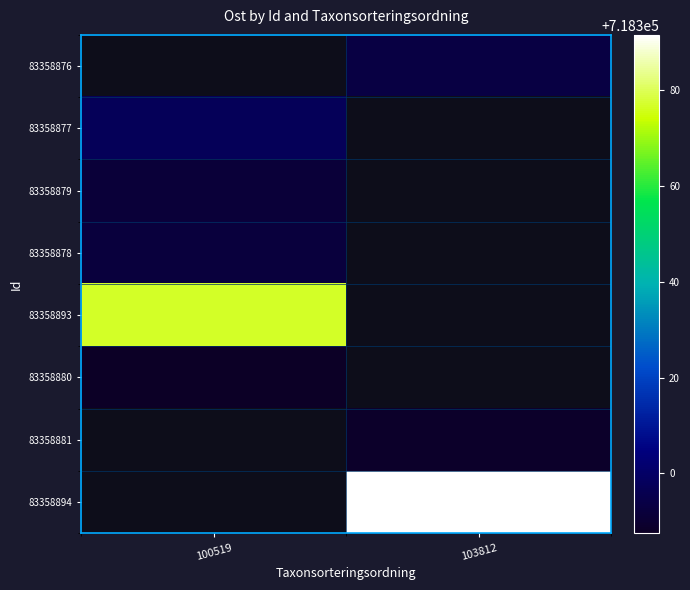

Rank the categories by 83358878 value from highest to lowest.

100519, 103812